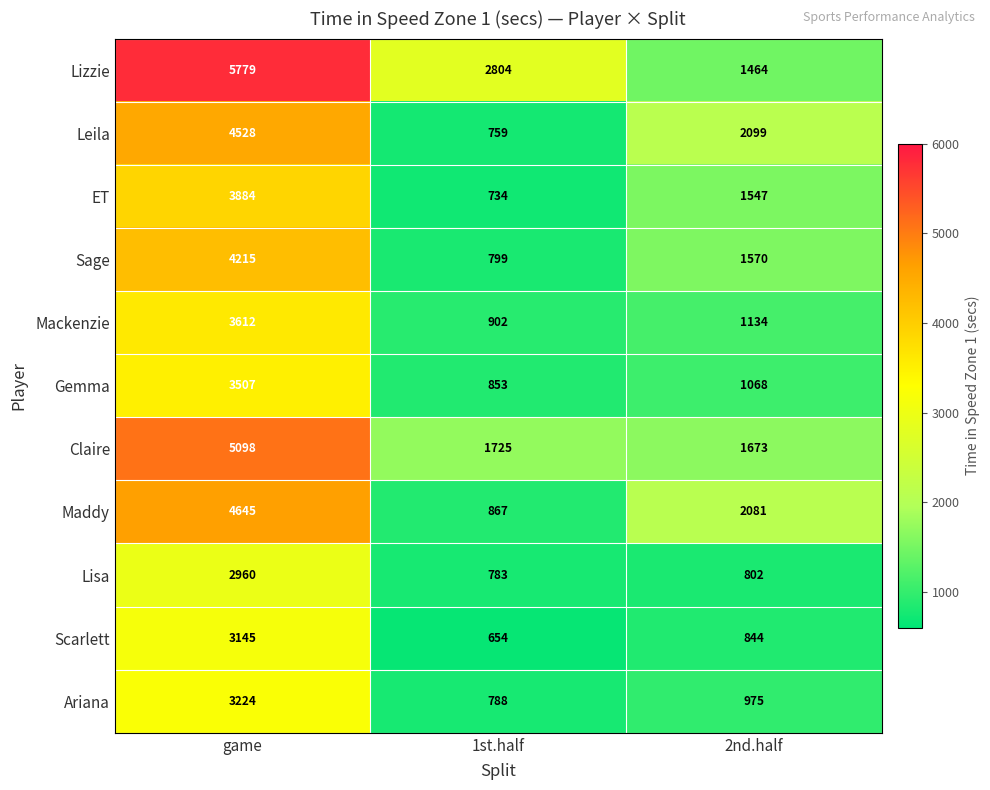

Which series has the widest spread of values?

Lizzie